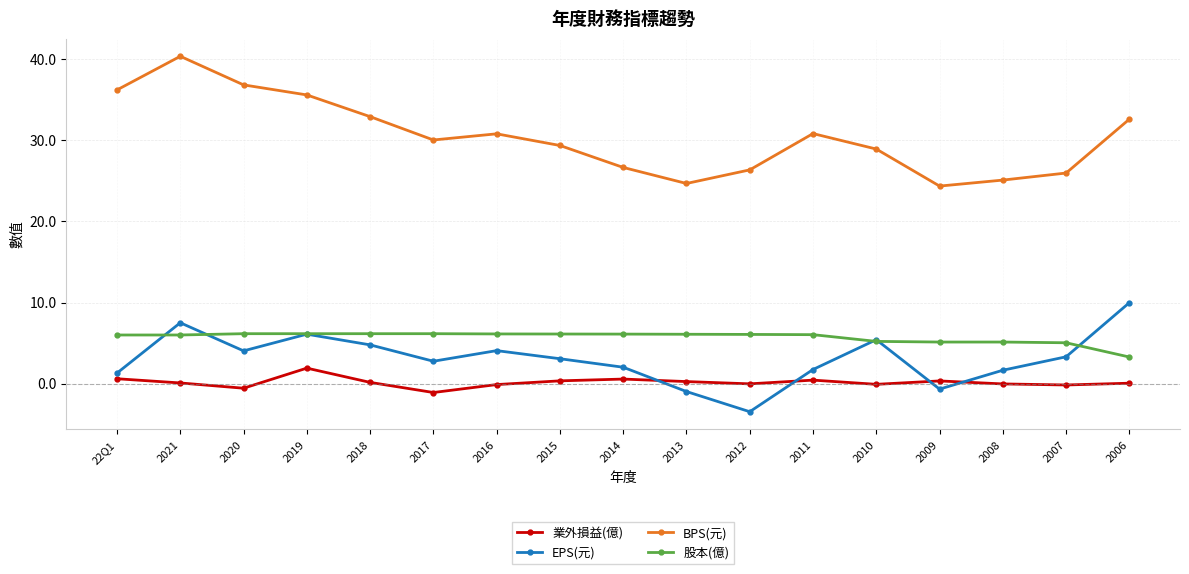

At which category is the sum across all series the highest?

2021